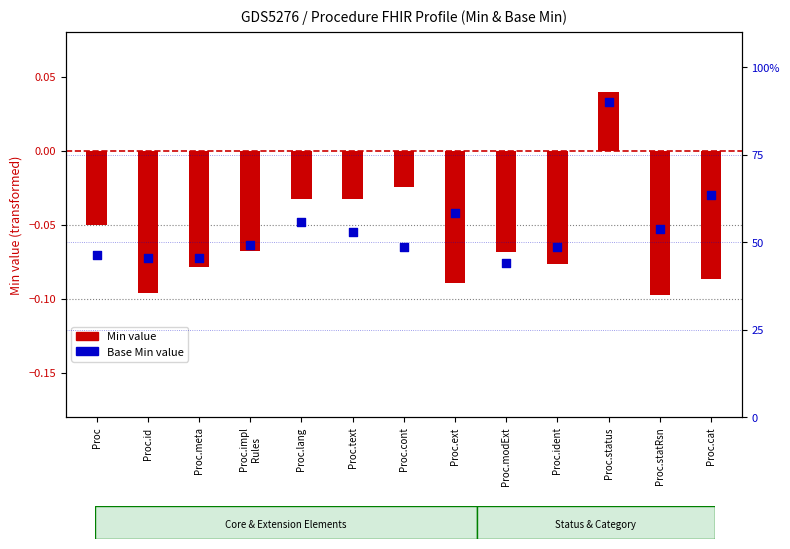

What are all the series names shown in the legend?

Min value, Base Min value